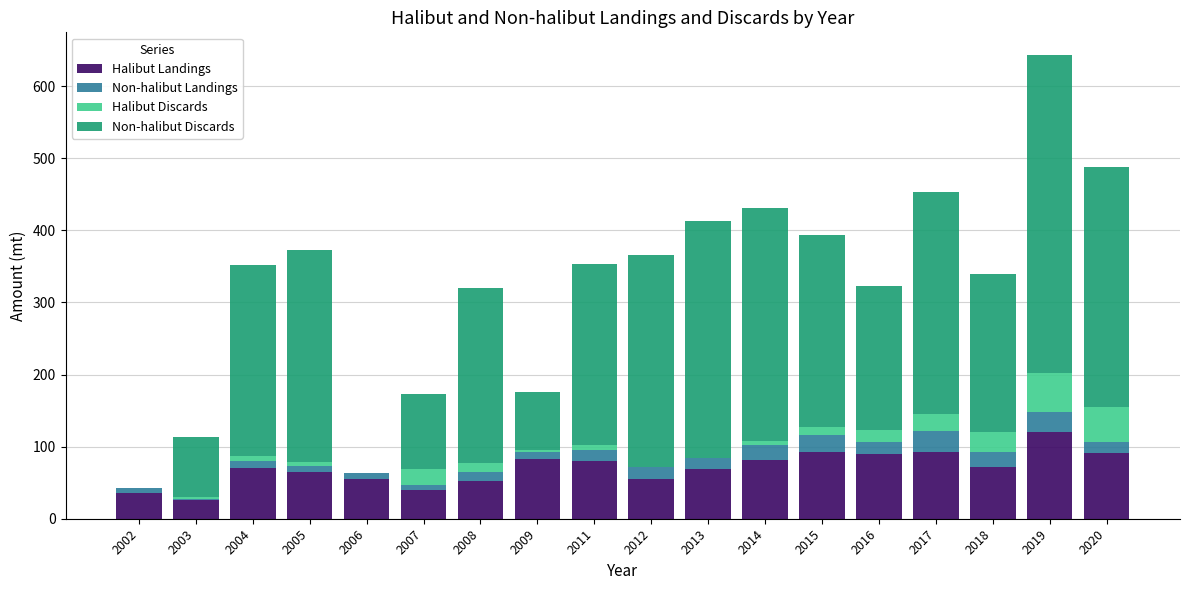

Read the Halibut Landings value at 2018.

72.4